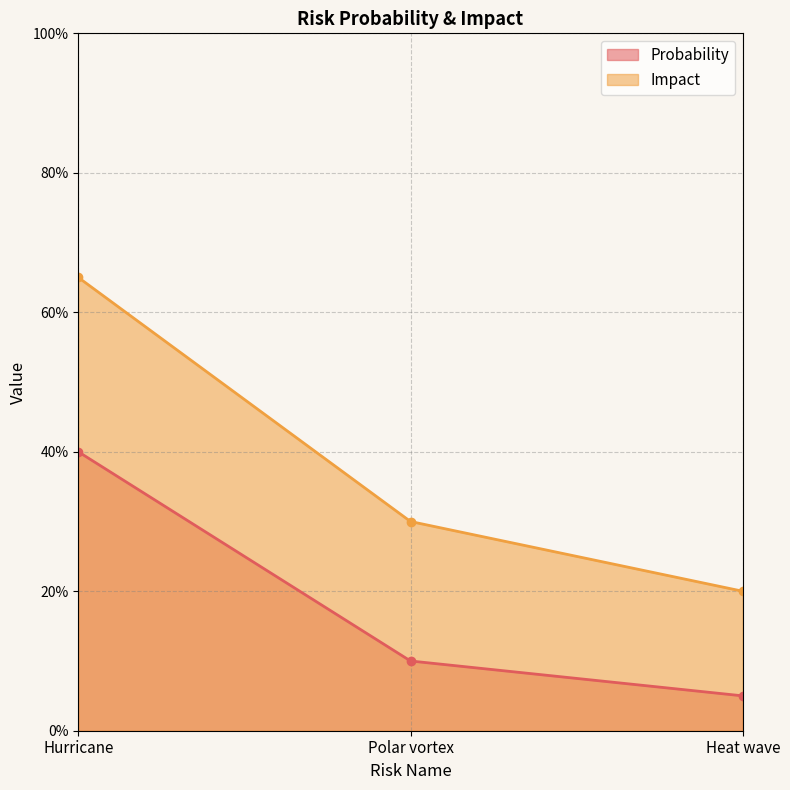

What is the sum of all Impact values?

1.1